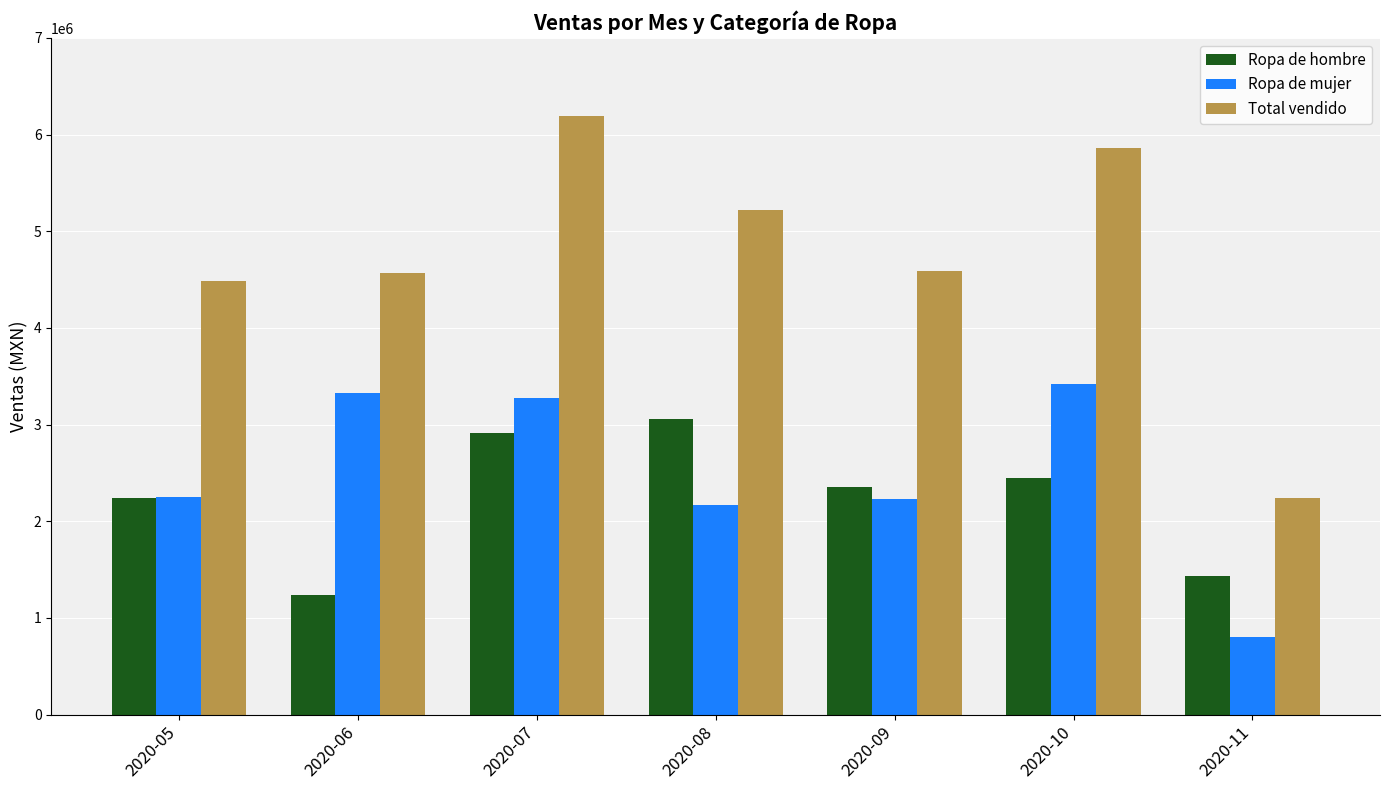

Where is Total vendido nearest to the value 4214563?

2020-05